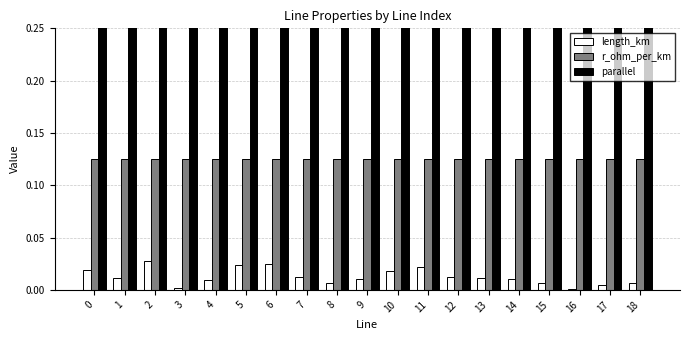

At which category is the sum across all series the highest?

2